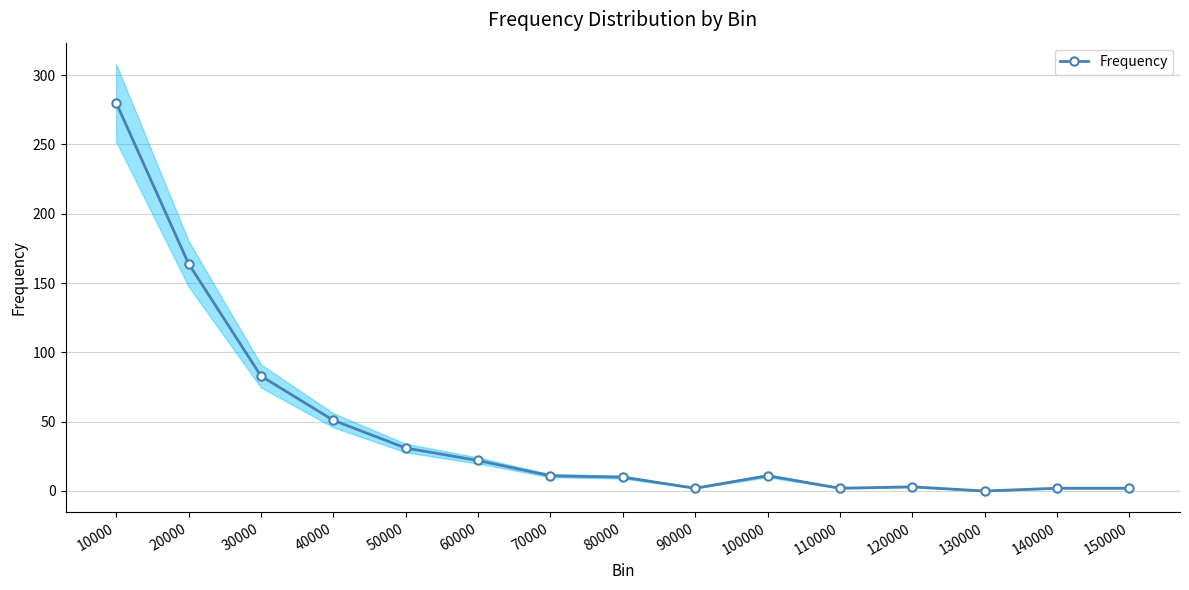

Rank the categories by value from highest to lowest.

10000, 20000, 30000, 40000, 50000, 60000, 70000, 100000, 80000, 120000, 90000, 110000, 140000, 150000, 130000